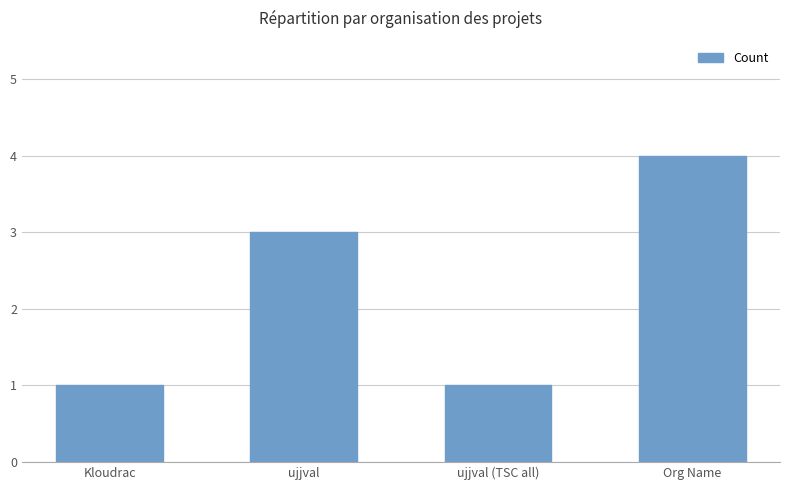

How many bars are there in total?

4